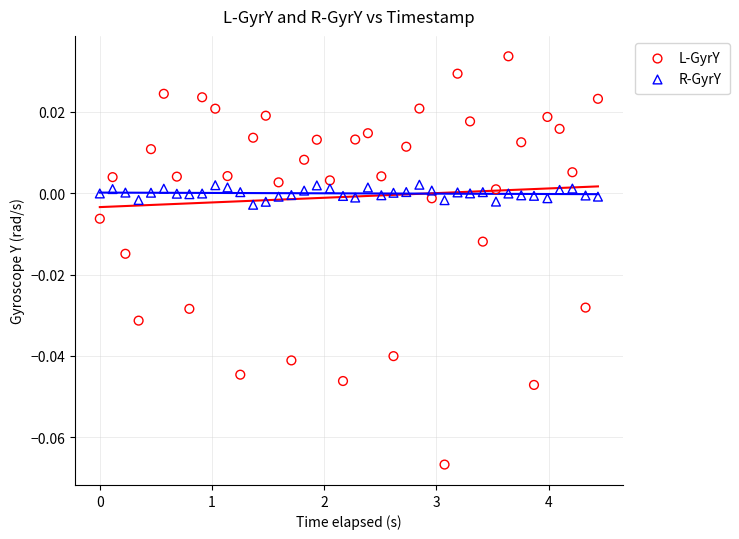

Which series has the largest Y range (max minus min)?

L-GyrY